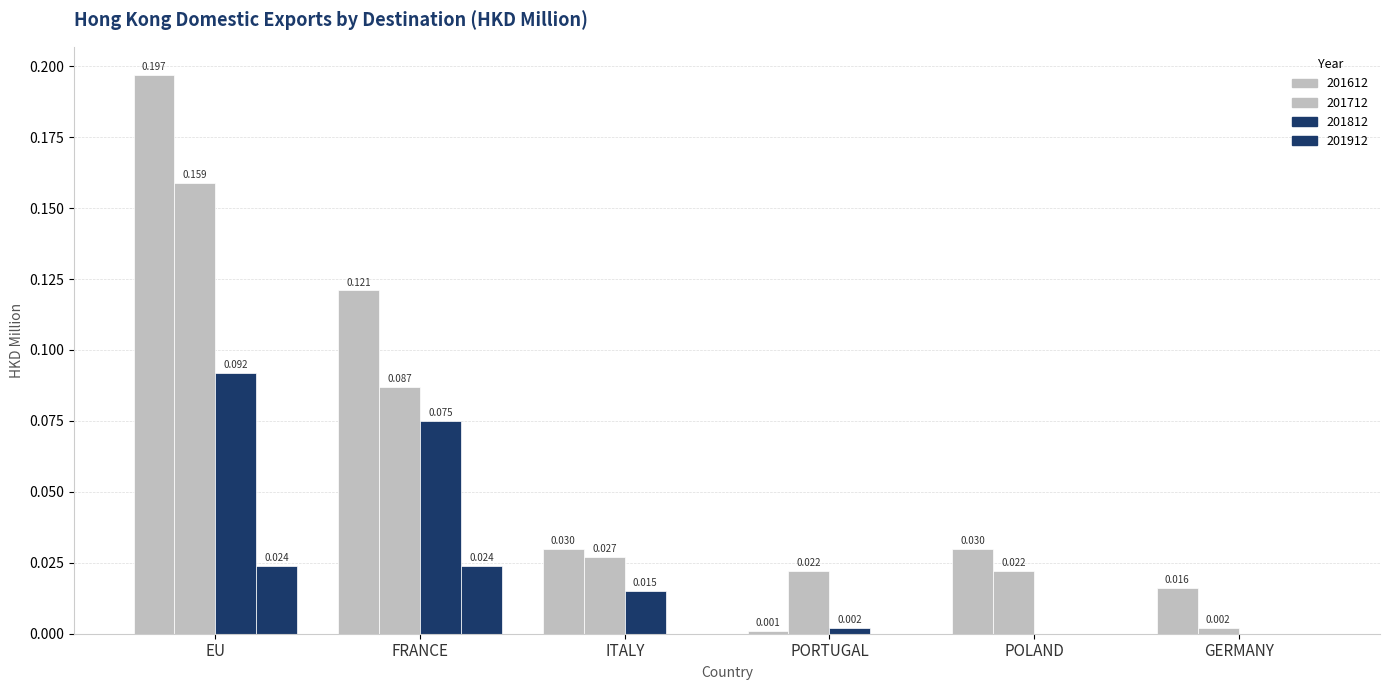

How many distinct data groups are displayed?

4